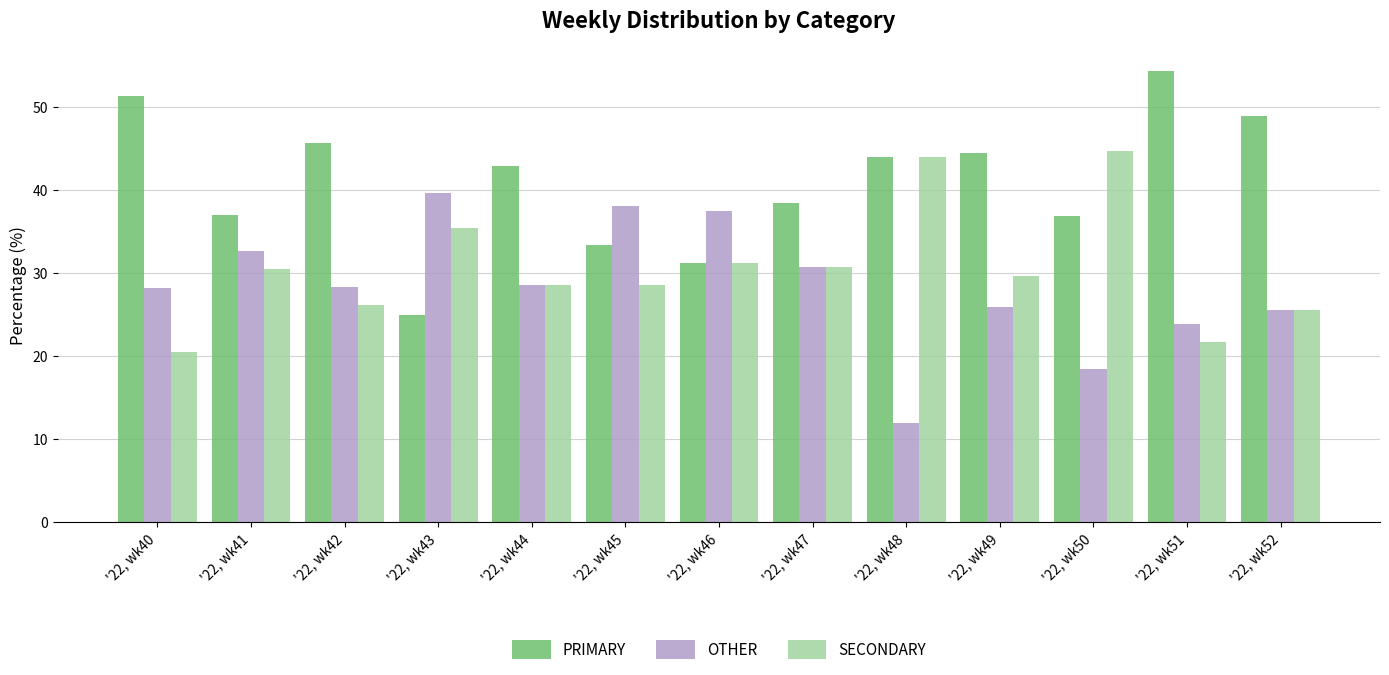

List the series in order of their overall mean, highest first.

PRIMARY, SECONDARY, OTHER